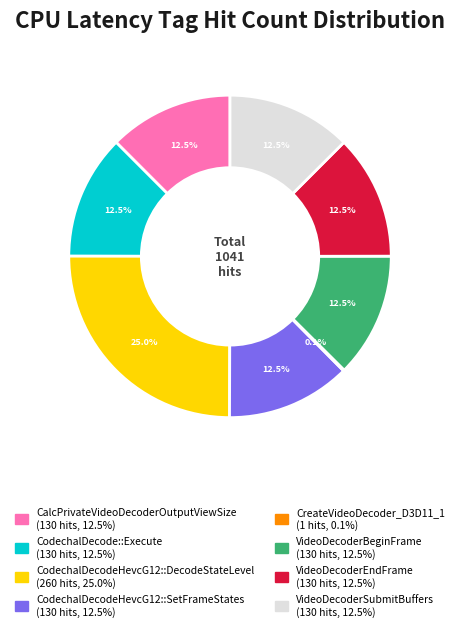

Which has a higher value, VideoDecoderSubmitBuffers or CodechalDecodeHevcG12::DecodeStateLevel?

CodechalDecodeHevcG12::DecodeStateLevel